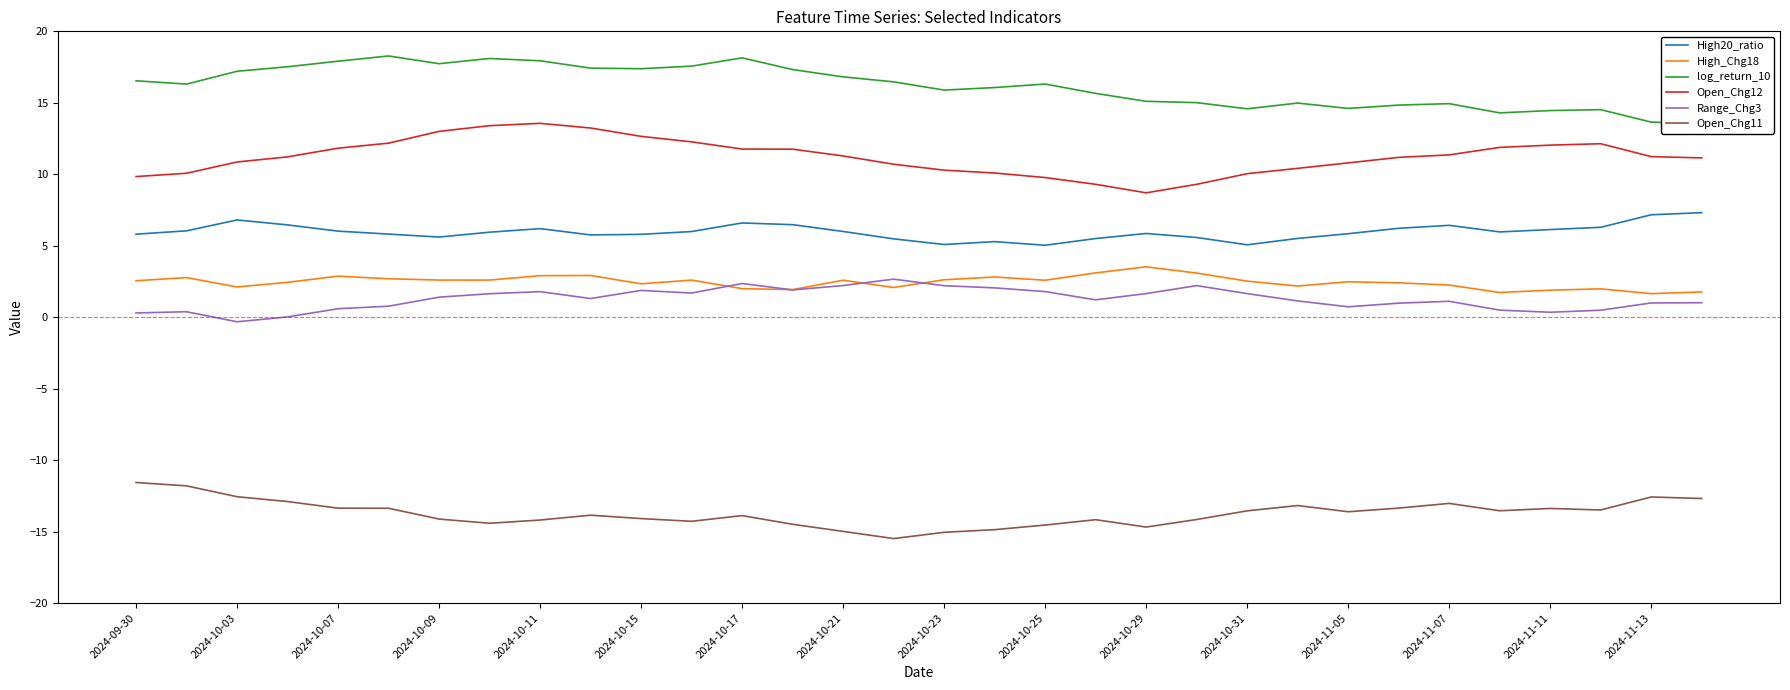

What is the highest value of the Open_Chg12 series?

13.6